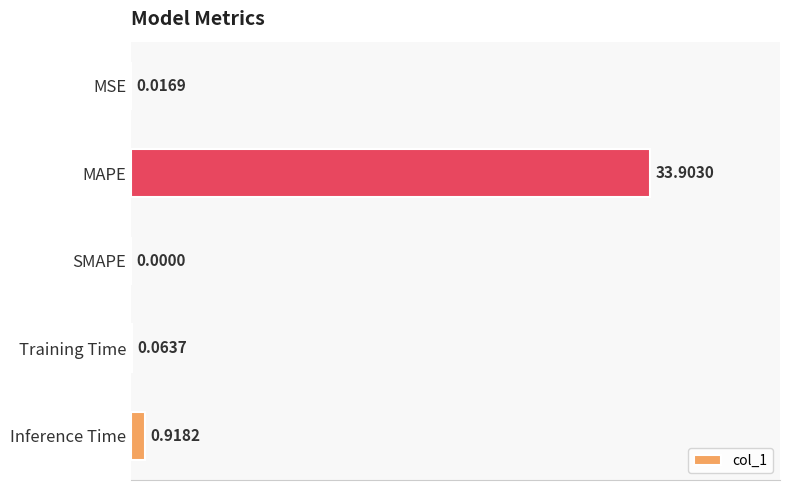

What is the sum of all values?

34.9